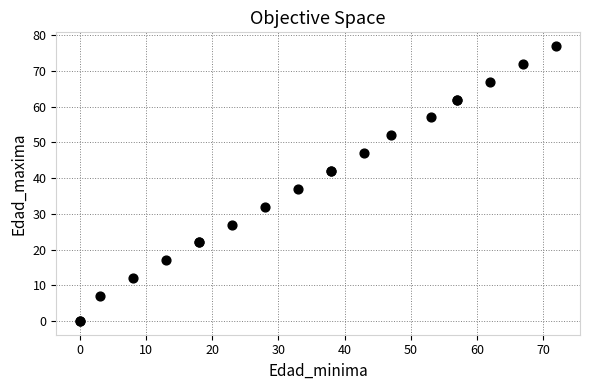

What Y value in the scatter plot is closest to 38?

37